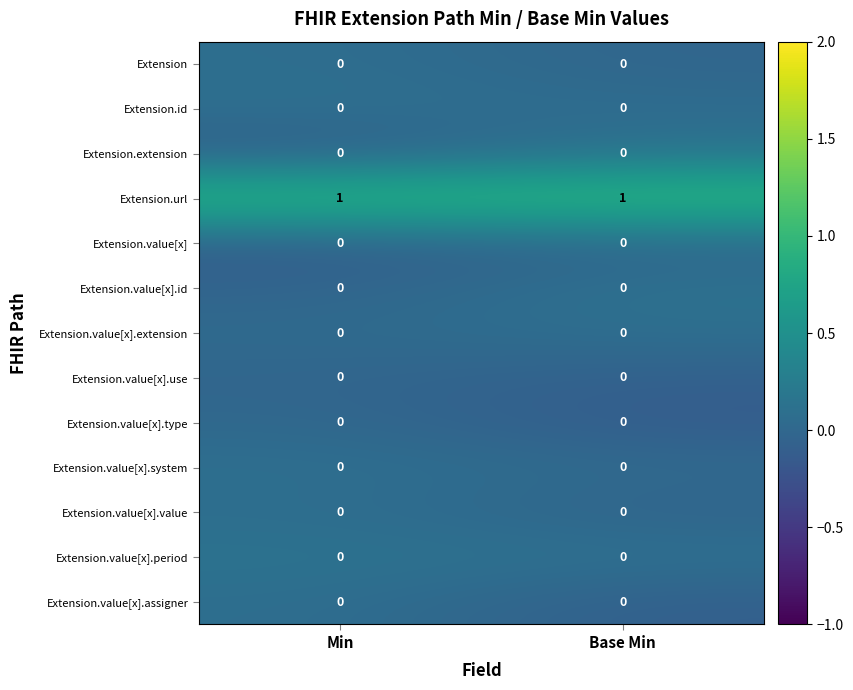

Reading left to right, list all the values displayed in this chart.

Extension: 0	0
Extension.id: 0	0
Extension.extension: 0	0
Extension.url: 1	1
Extension.value[x]: 0	0
Extension.value[x].id: 0	0
Extension.value[x].extension: 0	0
Extension.value[x].use: 0	0
Extension.value[x].type: 0	0
Extension.value[x].system: 0	0
Extension.value[x].value: 0	0
Extension.value[x].period: 0	0
Extension.value[x].assigner: 0	0